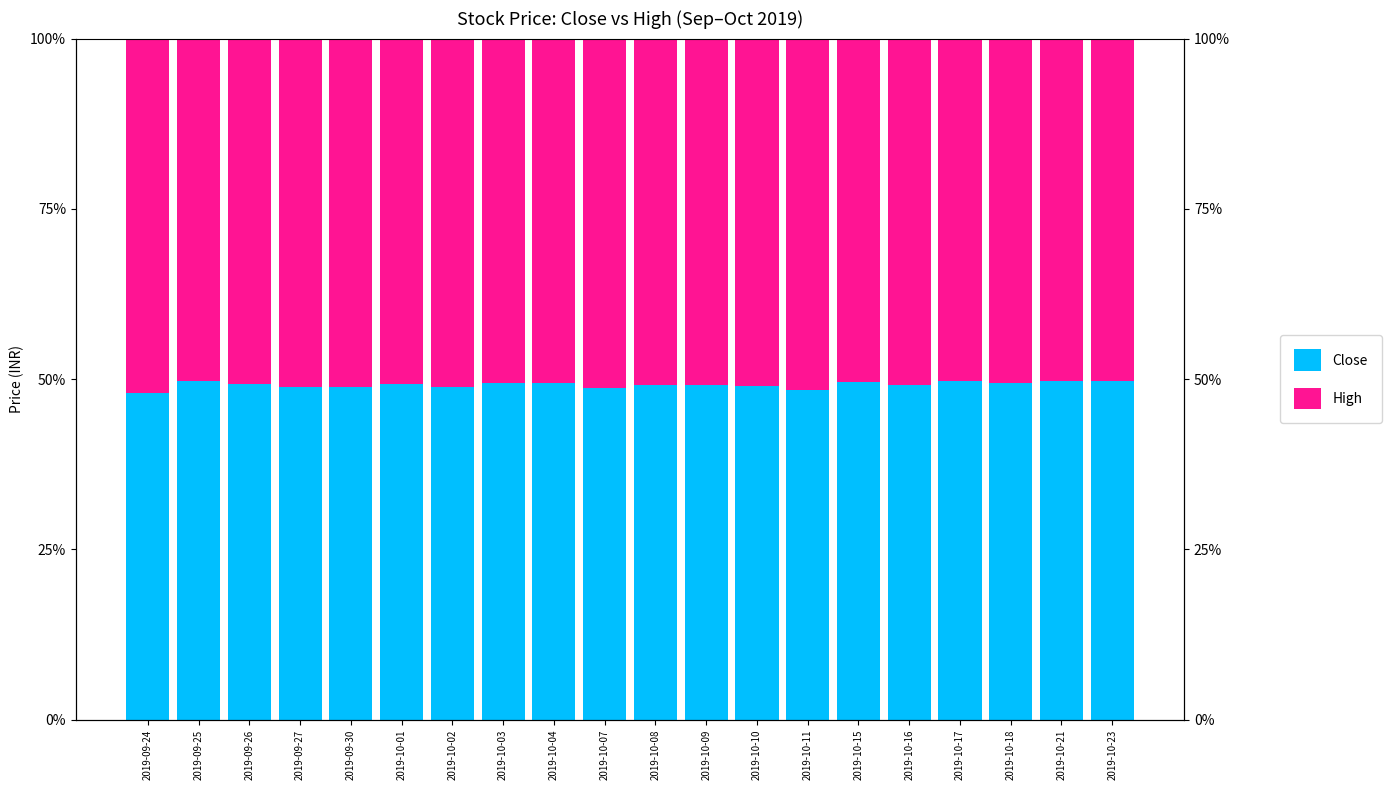

What is the minimum value for High?

0.5